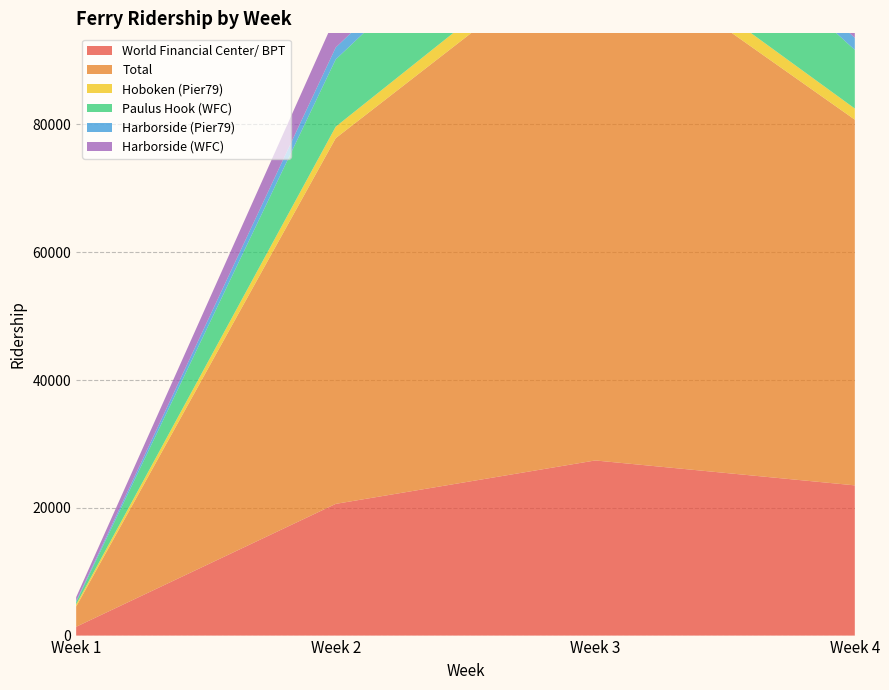

Reading left to right, extract all data points from this chart.

World Financial Center/ BPT: 1379	20615	27412	23512
Total: 3167	57238	81968	57238
Hoboken (Pier79): 325	1801	2647	1742
Paulus Hook (WFC): 383	10527	16471	9176
Harborside (Pier79): 143	1863	2406	1885
Harborside (WFC): 614	4887	4358	2555